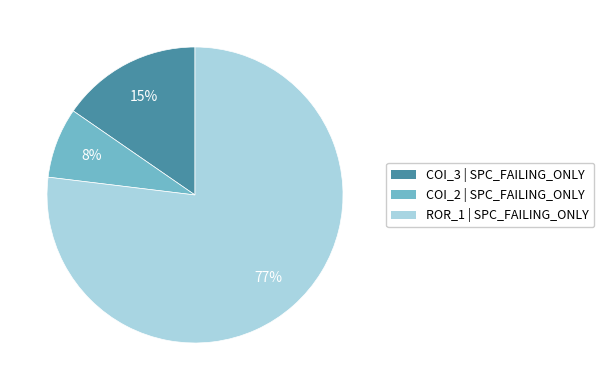

To the nearest percent, what is the difference between the largest and smallest slice percentages?

69%